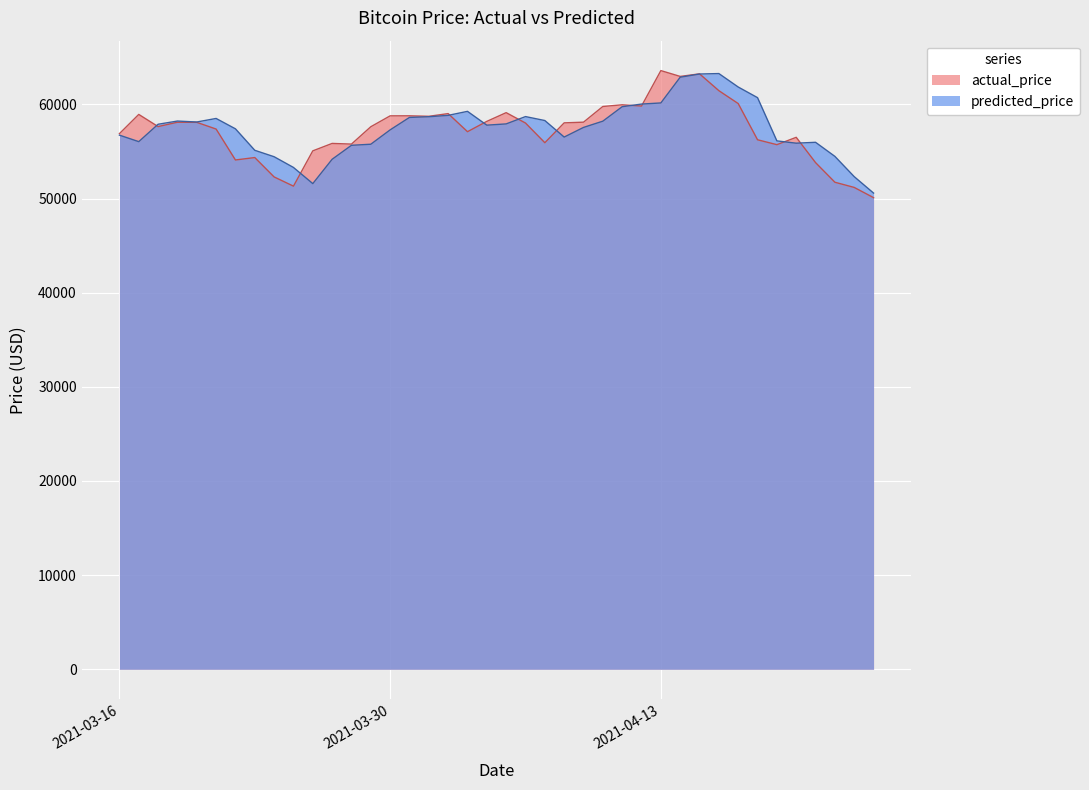

Reading right to left, extract all data points from this chart.

actual_price: 50093.4	51178.7	51730.0	53815.2	56500.0	55720.0	56239.8	60085.2	61455.0	63243.0	62969.0	63587.2	59823.7	59956.0	59775.6	58110.0	58036.9	55928.5	58017.1	59120.0	58195.0	57099.0	59020.7	58732.9	58786.2	58781.0	57624.2	55782.0	55852.4	55062.2	51314.9	52293.8	54351.3	54095.1	57378.4	58091.6	58101.8	57640.9	58933.0	56891.1
predicted_price: 50577.2	52322.2	54476.1	55971.6	55877.5	56121.2	60712.9	61843.2	63272.7	63224.7	62885.0	60152.4	60031.8	59754.0	58217.3	57551.1	56527.3	58283.4	58702.9	57925.8	57792.4	59258.3	58832.7	58687.6	58614.2	57291.2	55767.3	55653.1	54169.3	51584.8	53301.2	54438.4	55121.9	57402.9	58504.4	58128.6	58228.0	57888.4	56041.2	56731.1